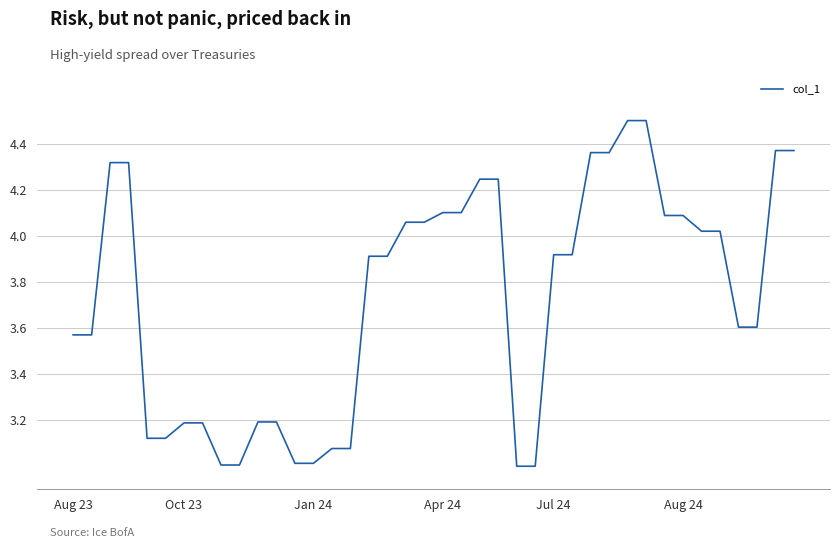

What is the greatest value displayed?

4.5